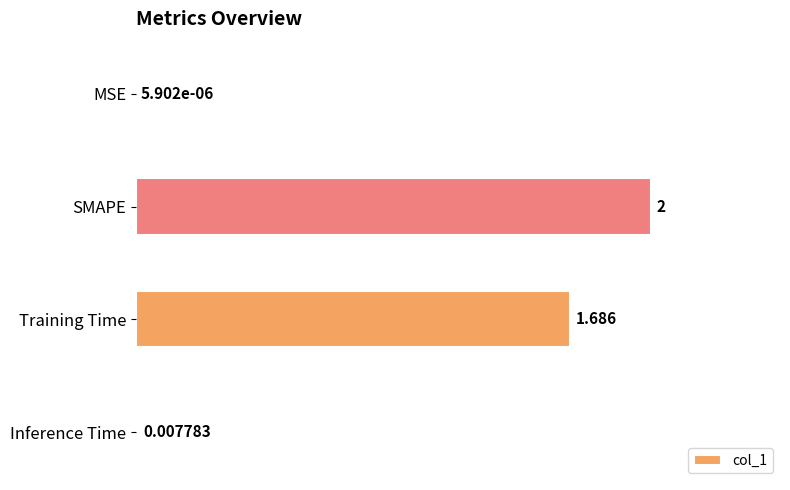

What is the maximum value shown in the chart?

2.0